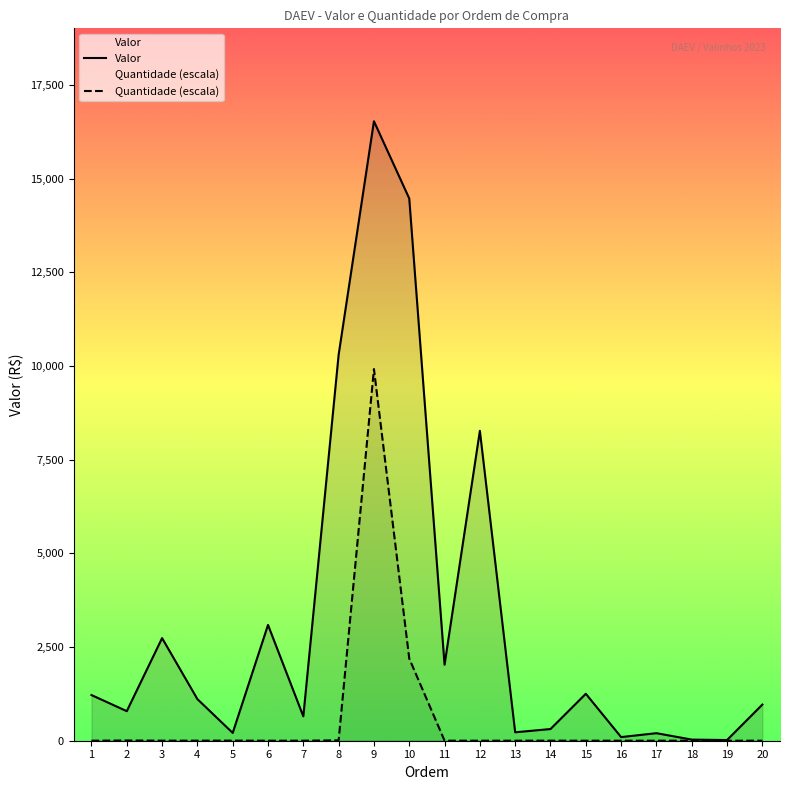

How many interior local valleys does the Valor series have?

7